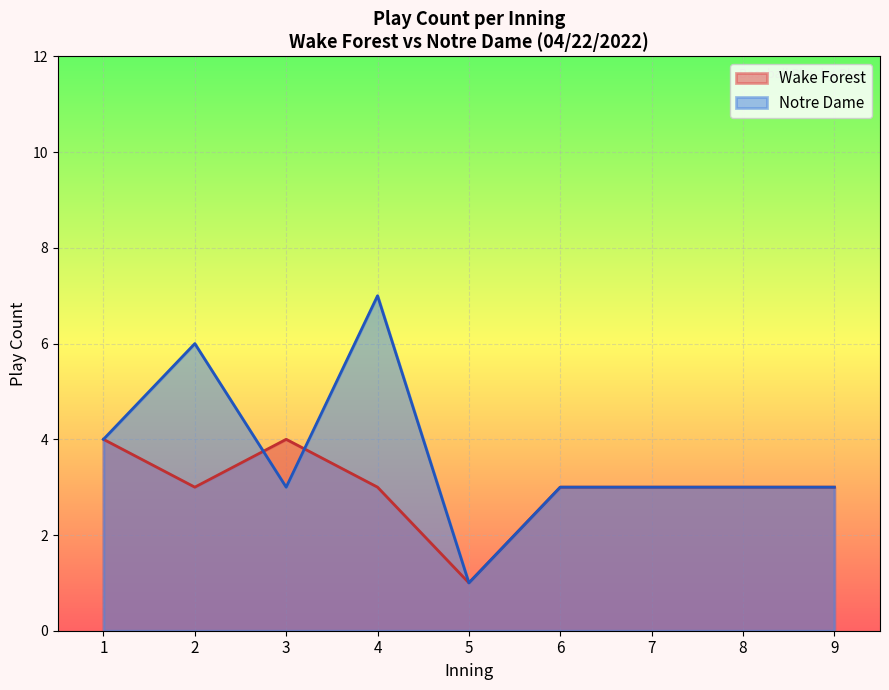

Which series has the widest spread of values?

Notre Dame